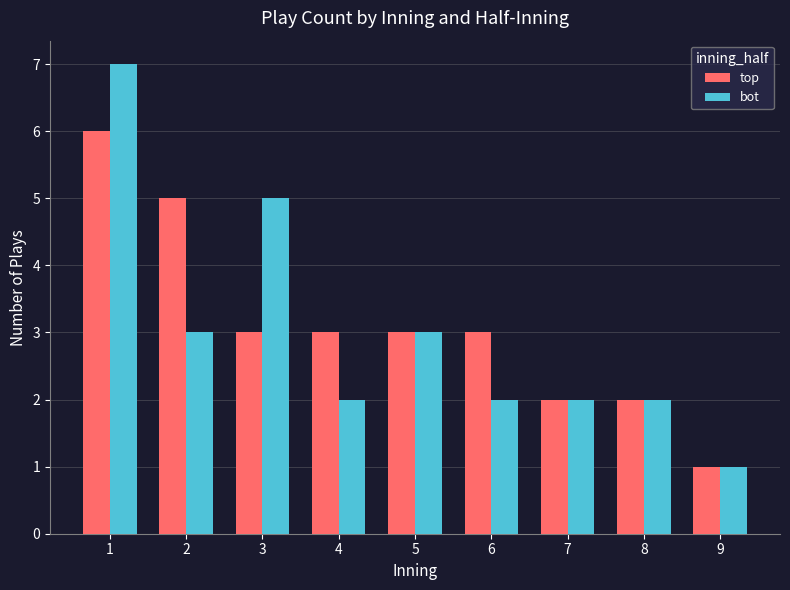

What is the value of the top bar at the 9th from the left?

1